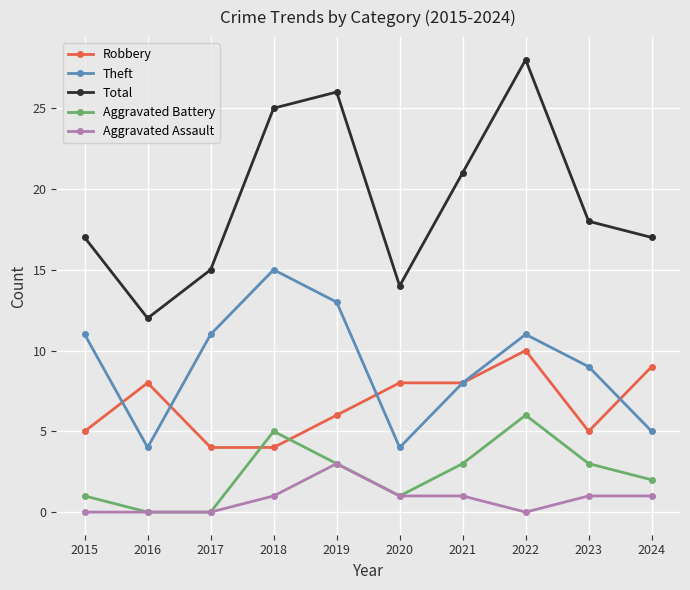

Rank the series by their maximum value, from lowest to highest.

Aggravated Assault, Aggravated Battery, Robbery, Theft, Total